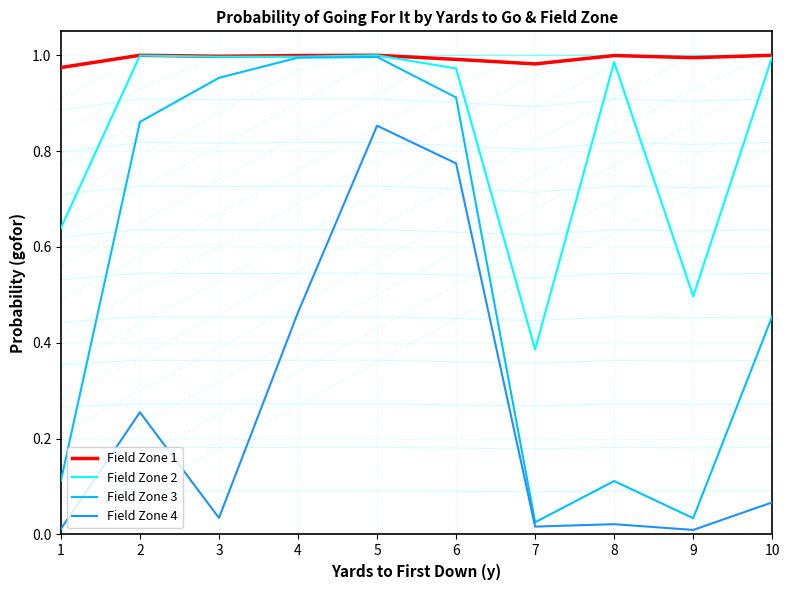

Which category has the lowest value across all series?

9